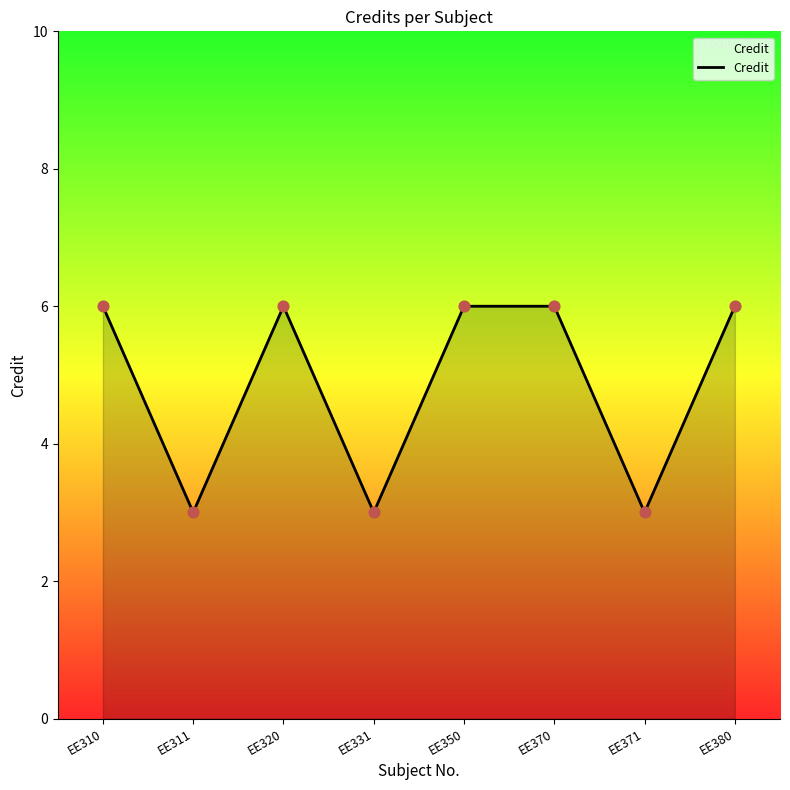

What is the ratio of the value at EE350 to the value at EE371?

2.0